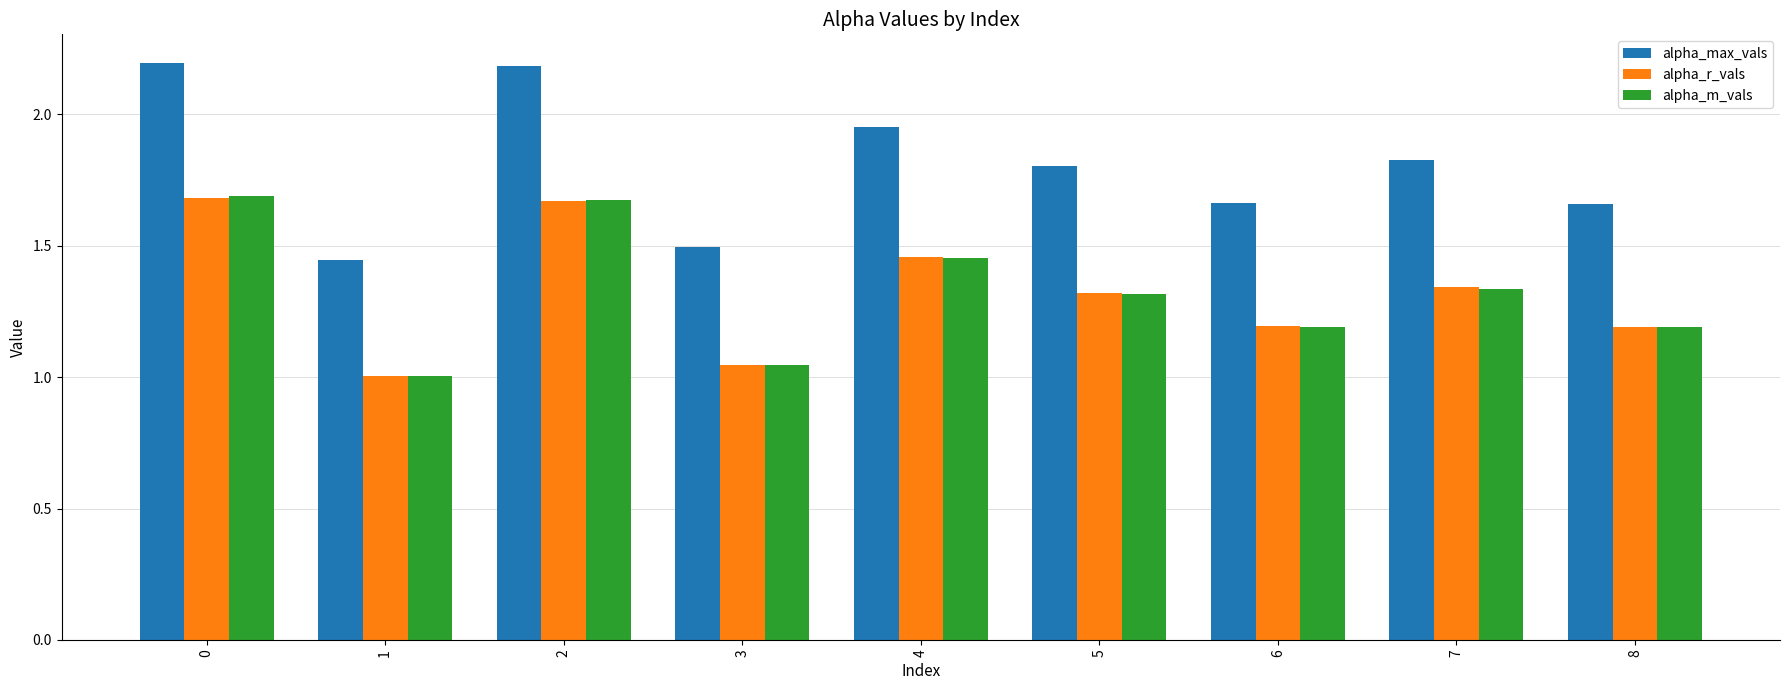

Which series has the largest total across all categories?

alpha_max_vals